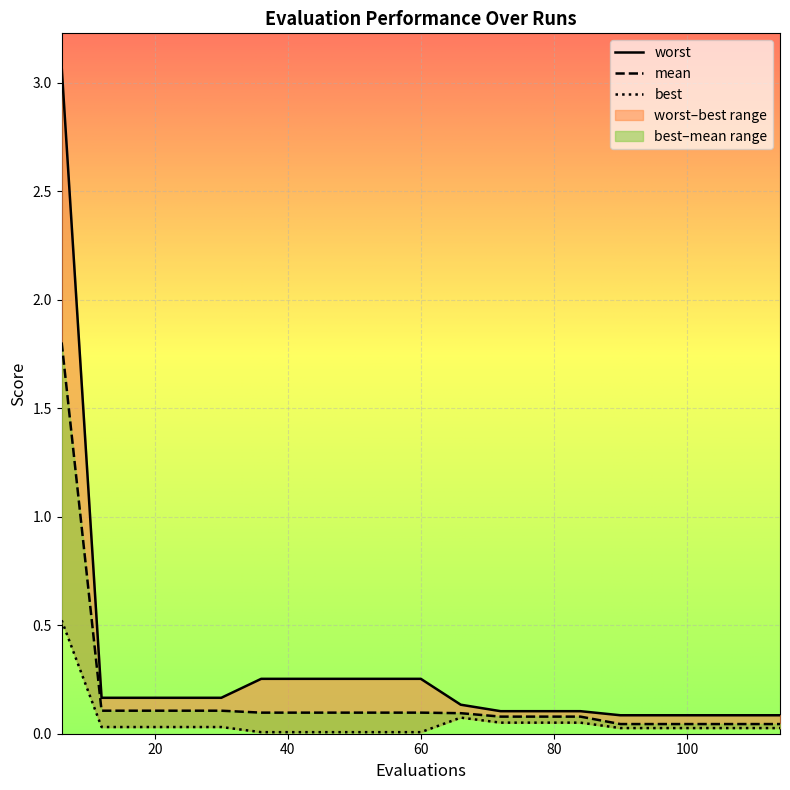

What is the sum of the best values at 12 and 84?

0.1